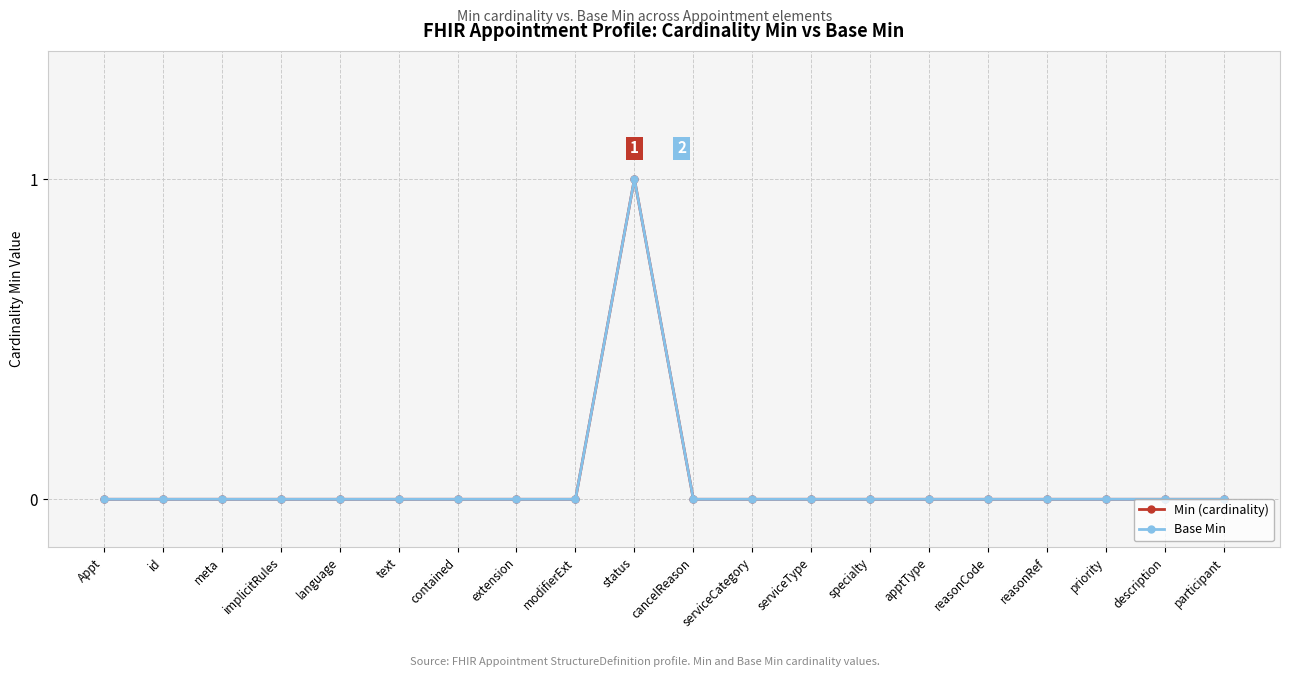

At which category does Base Min reach its first local peak?

status